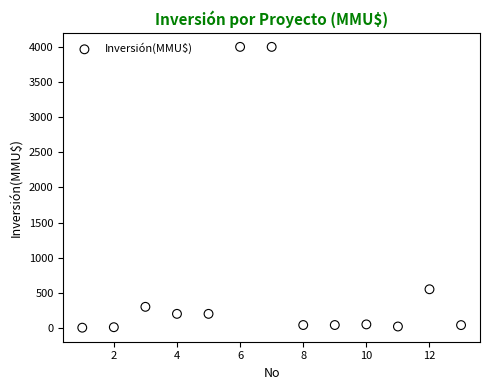

What Y value in the scatter plot is closest to 2001?

550.0